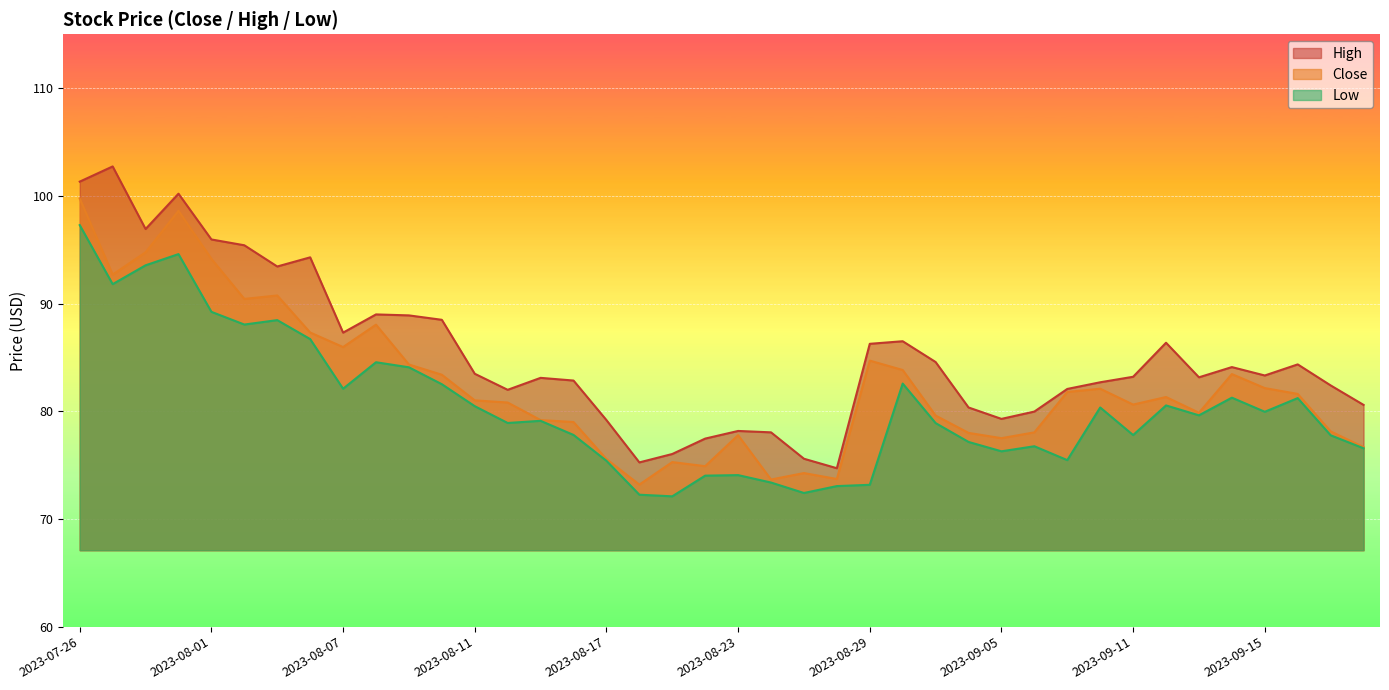

Rank the series by their maximum value, from highest to lowest.

High, Close, Low